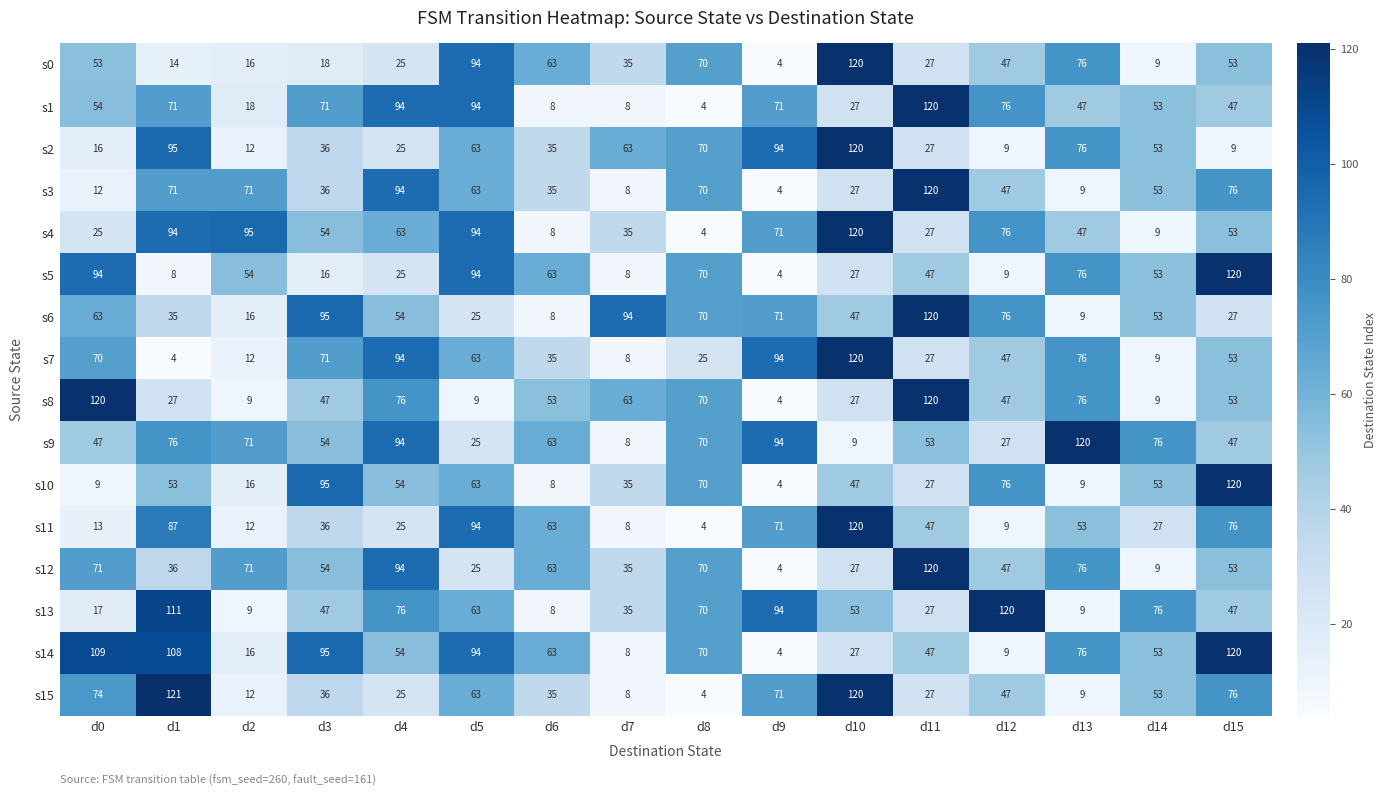

At how many categories does at least one series exceed 34?

16